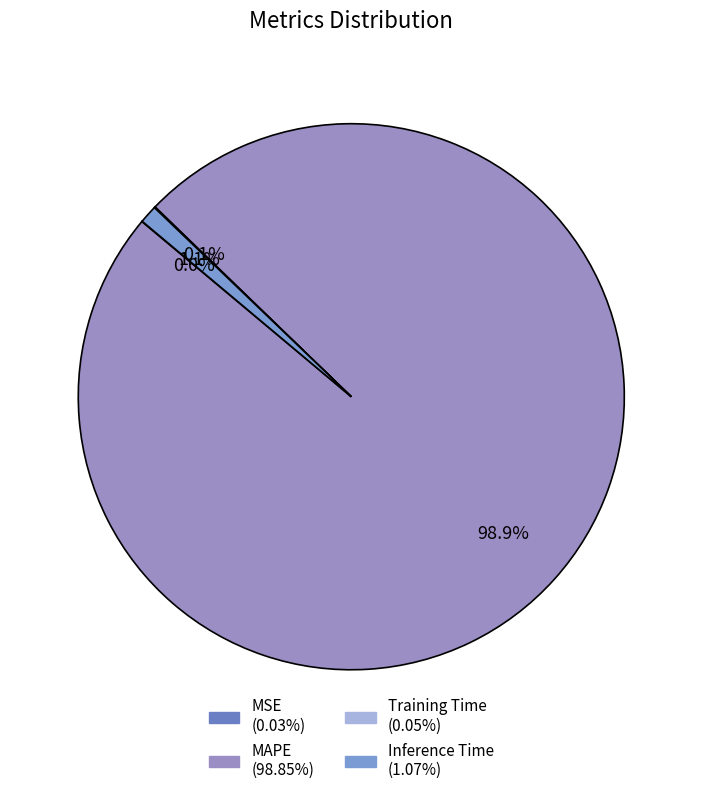

The Inference Time slice represents 11% of the pie. True or false?

False